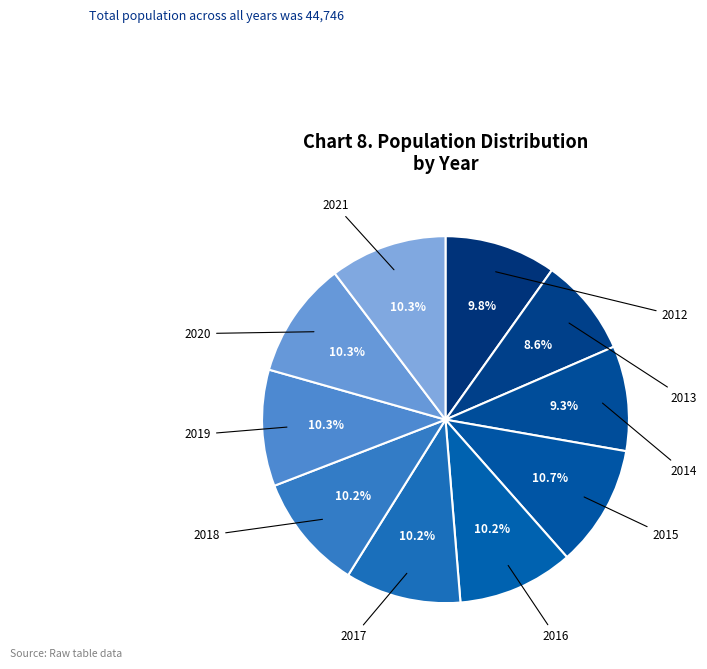

How many slices are in this pie chart?

10